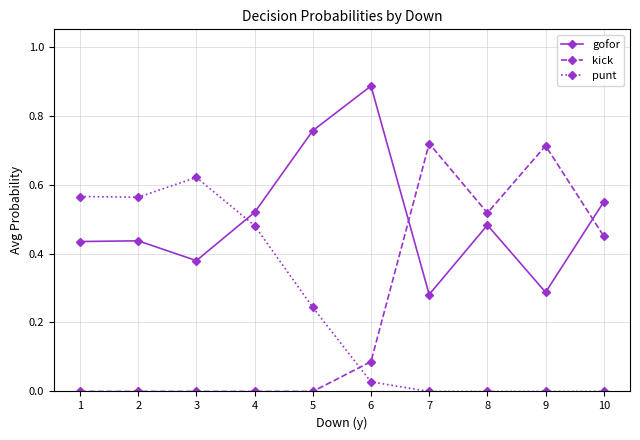

How many categories are shown in the chart?

10